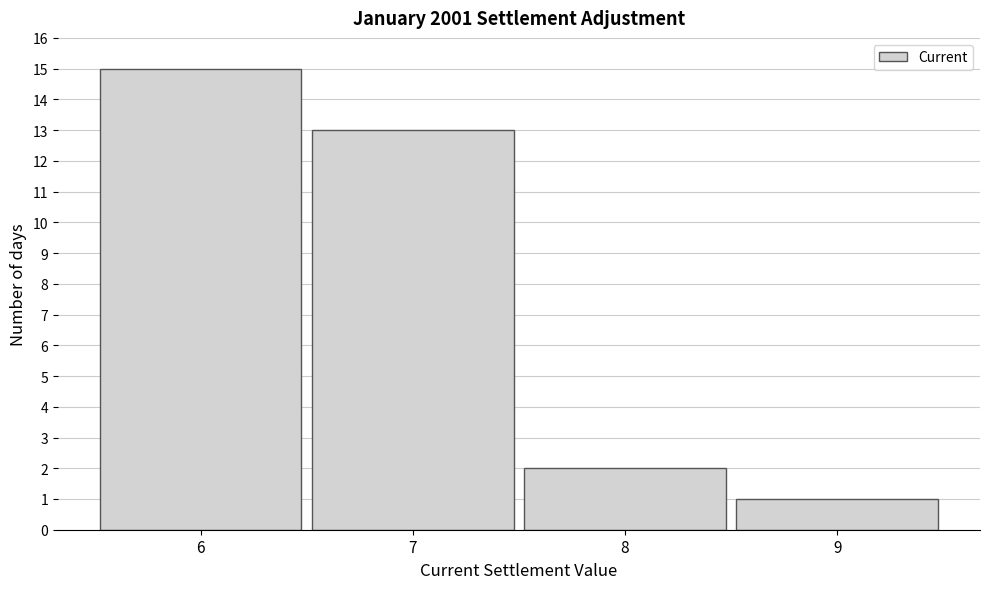

What is the height of the bar covering 8.5 to 9.5 on the x-axis? The values are not printed on the chart, so give them approximately, as read against the axis.

1